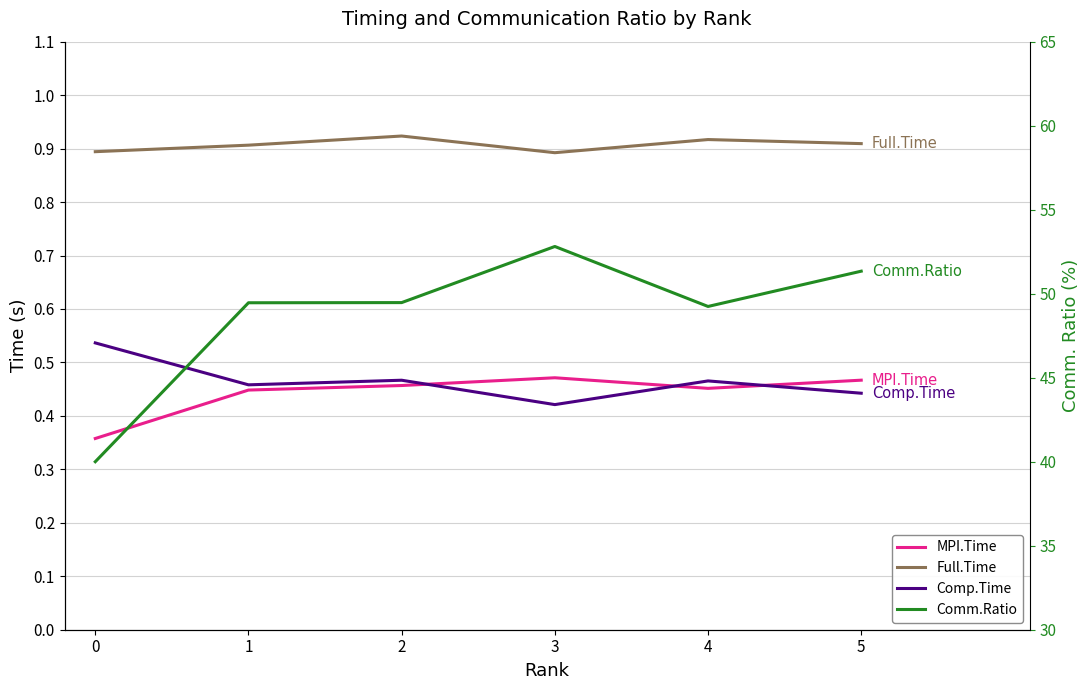

Reading left to right, list all the values displayed in this chart.

MPI.Time: 0.4	0.4	0.5	0.5	0.5	0.5
Full.Time: 0.9	0.9	0.9	0.9	0.9	0.9
Comp.Time: 0.5	0.5	0.5	0.4	0.5	0.4
Comm.Ratio: 40.0	49.5	49.5	52.8	49.2	51.3